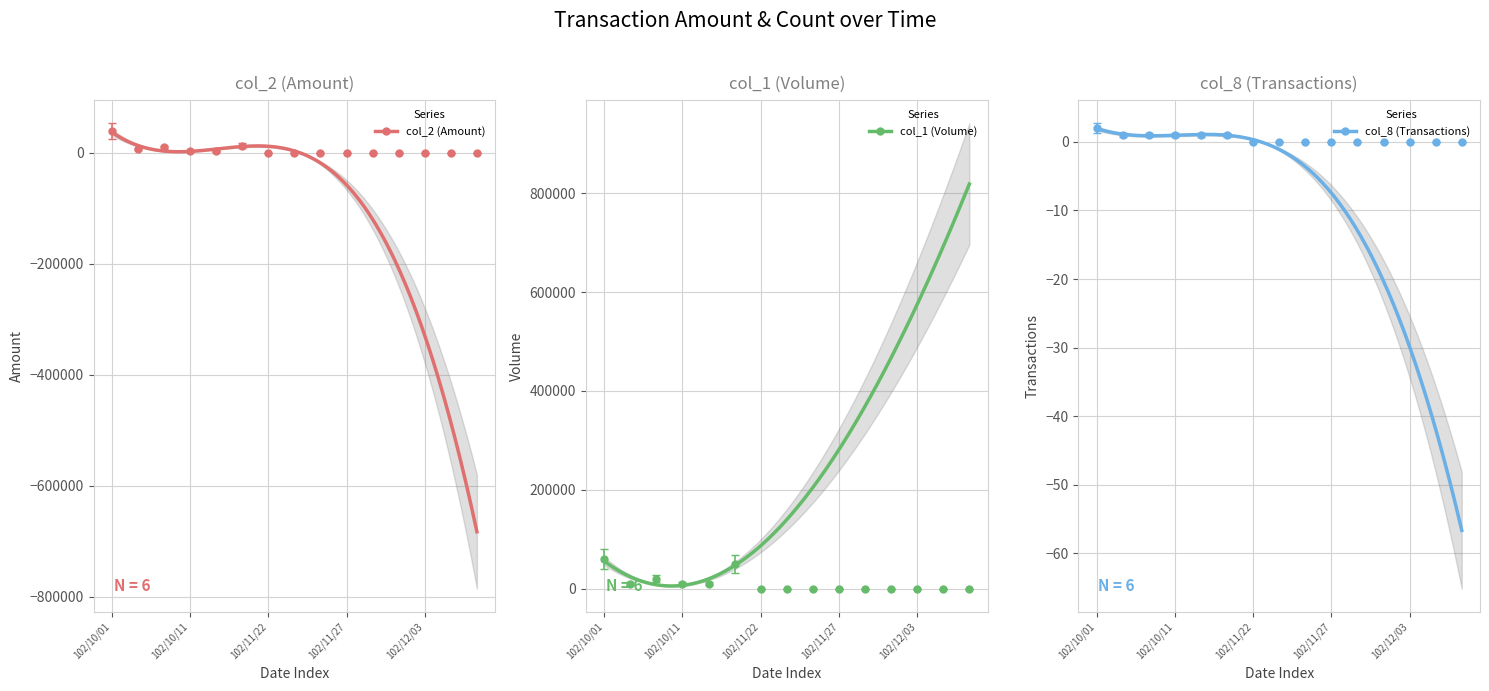

List the labels in order of col_8 (Transactions) value, largest first.

102/10/01, 102/10/02, 102/10/04, 102/10/11, 102/10/15, 102/10/28, 102/11/22, 102/11/25, 102/11/26, 102/11/27, 102/11/28, 102/12/02, 102/12/03, 102/12/04, 102/12/05